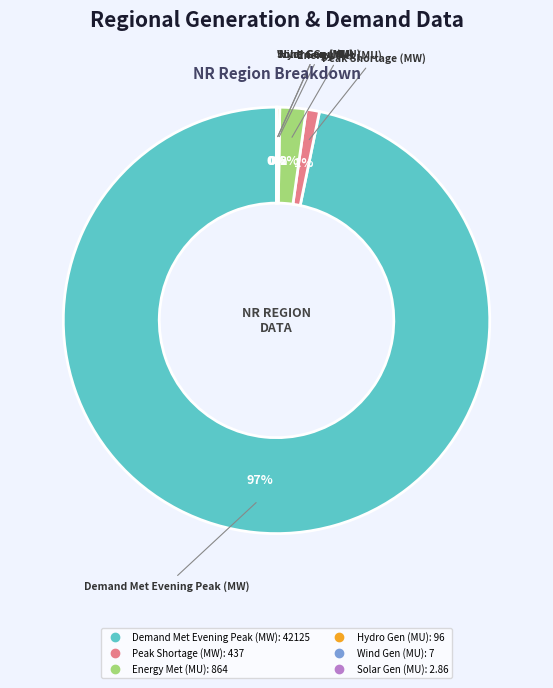

Which slice represents more than half of the pie?

Demand Met Evening Peak (MW)